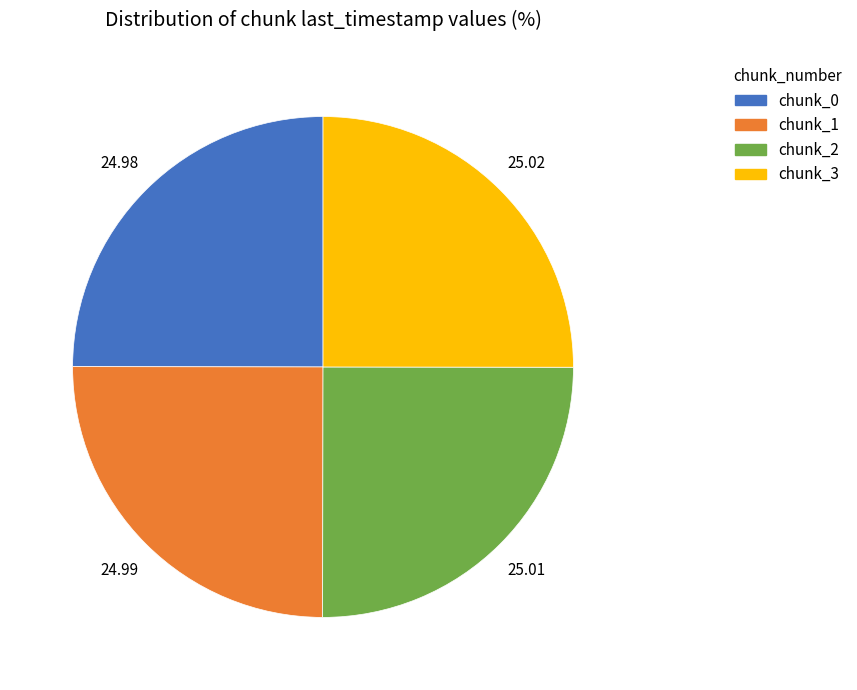

Is there a majority slice in this chart?

No